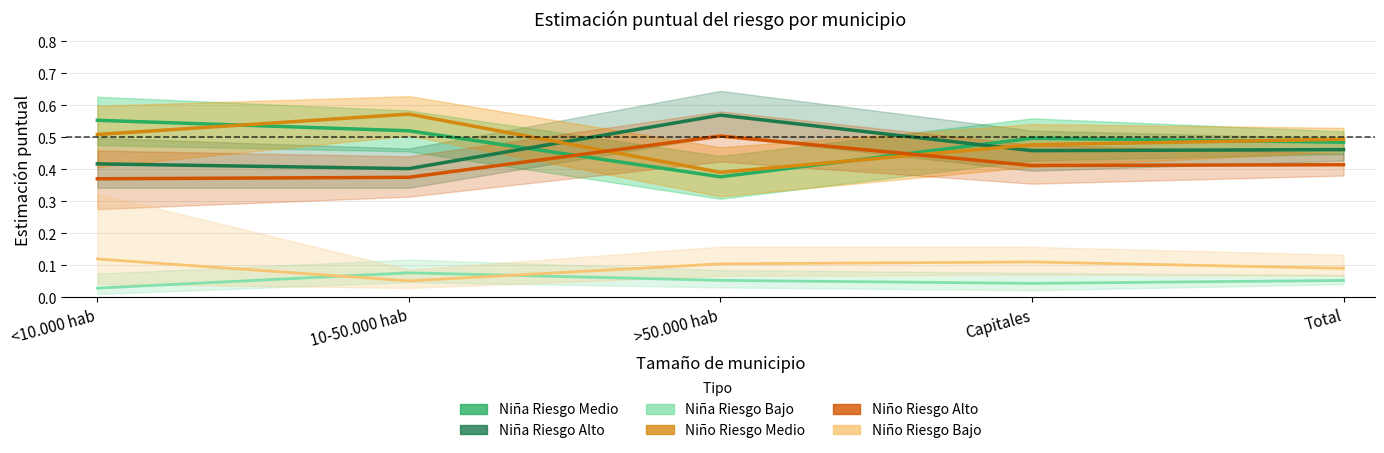

What is the sum of all Niña Riesgo Bajo values?

0.3